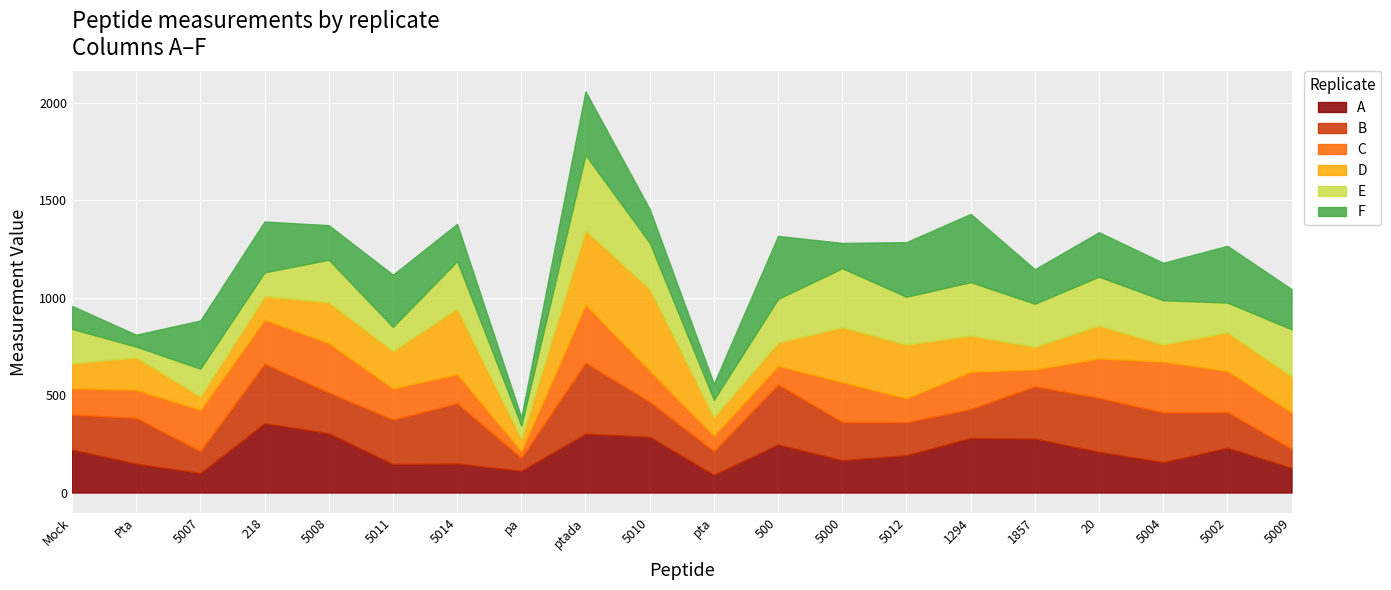

Which has a higher value, 0 or 12?

12